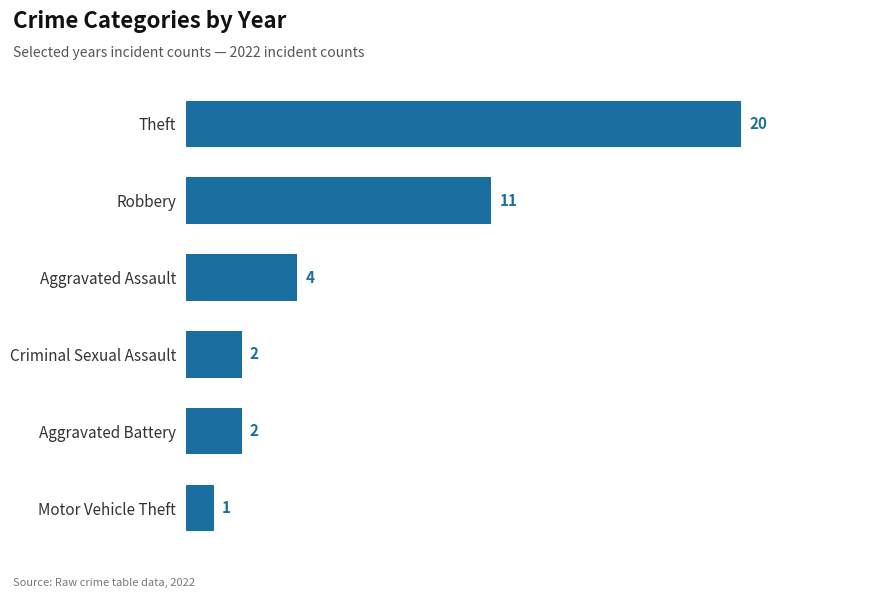

What is the label of the 5th bar from the bottom?

Robbery